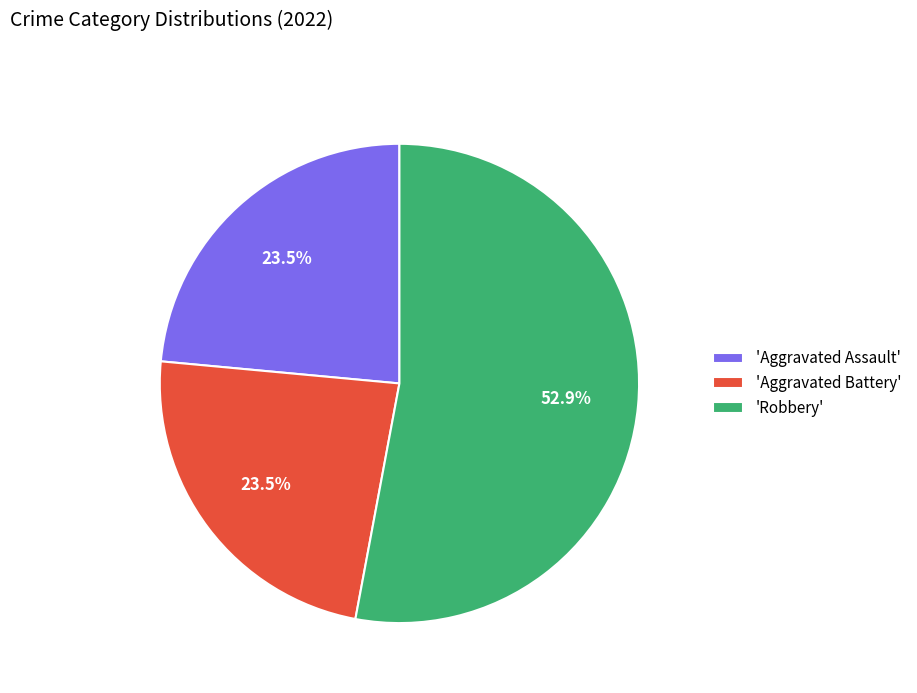

Combined, do 'Robbery' and 'Aggravated Battery' account for over 50%?

Yes